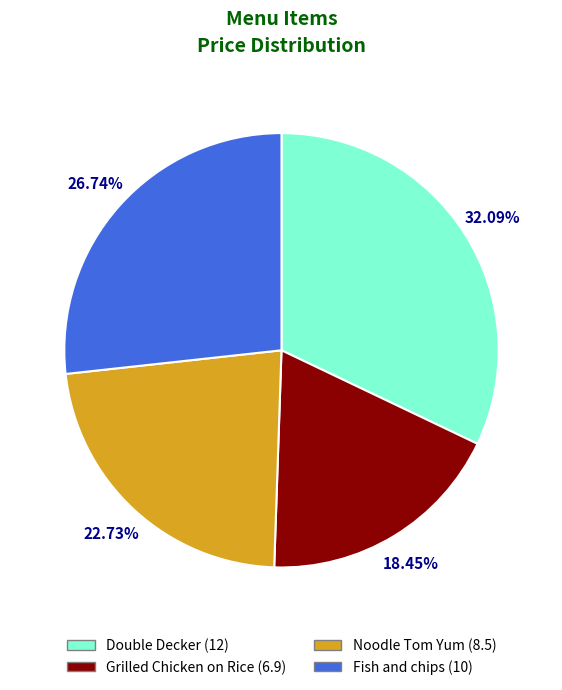

What is the ratio of the value at Double Decker to the value at Noodle Tom Yum?

1.4